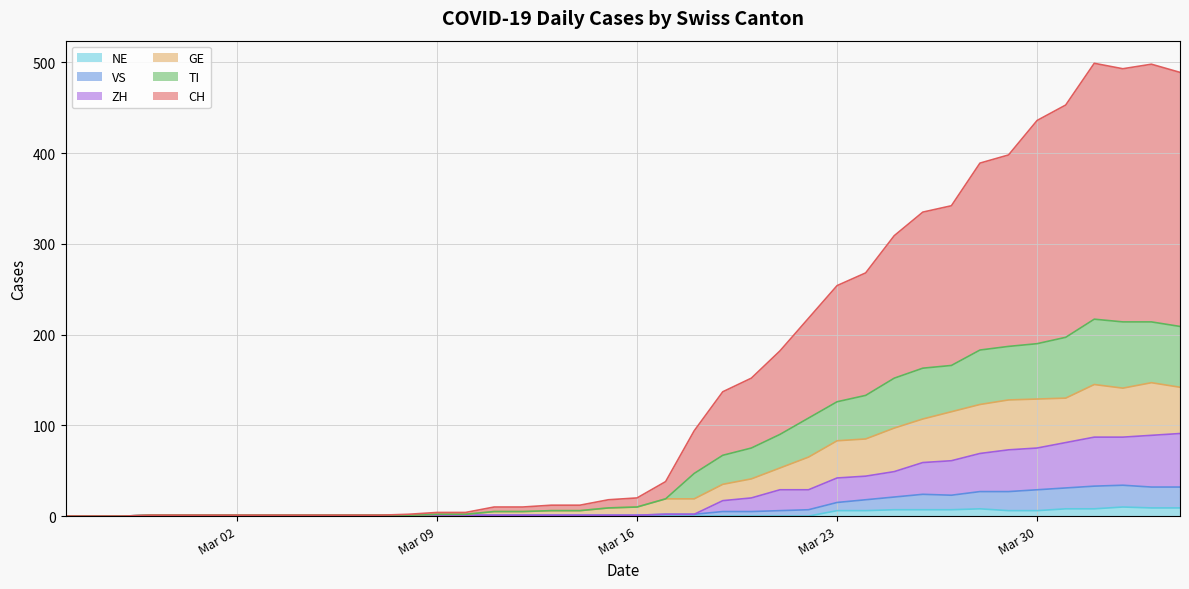

How many data points does each series have?

40